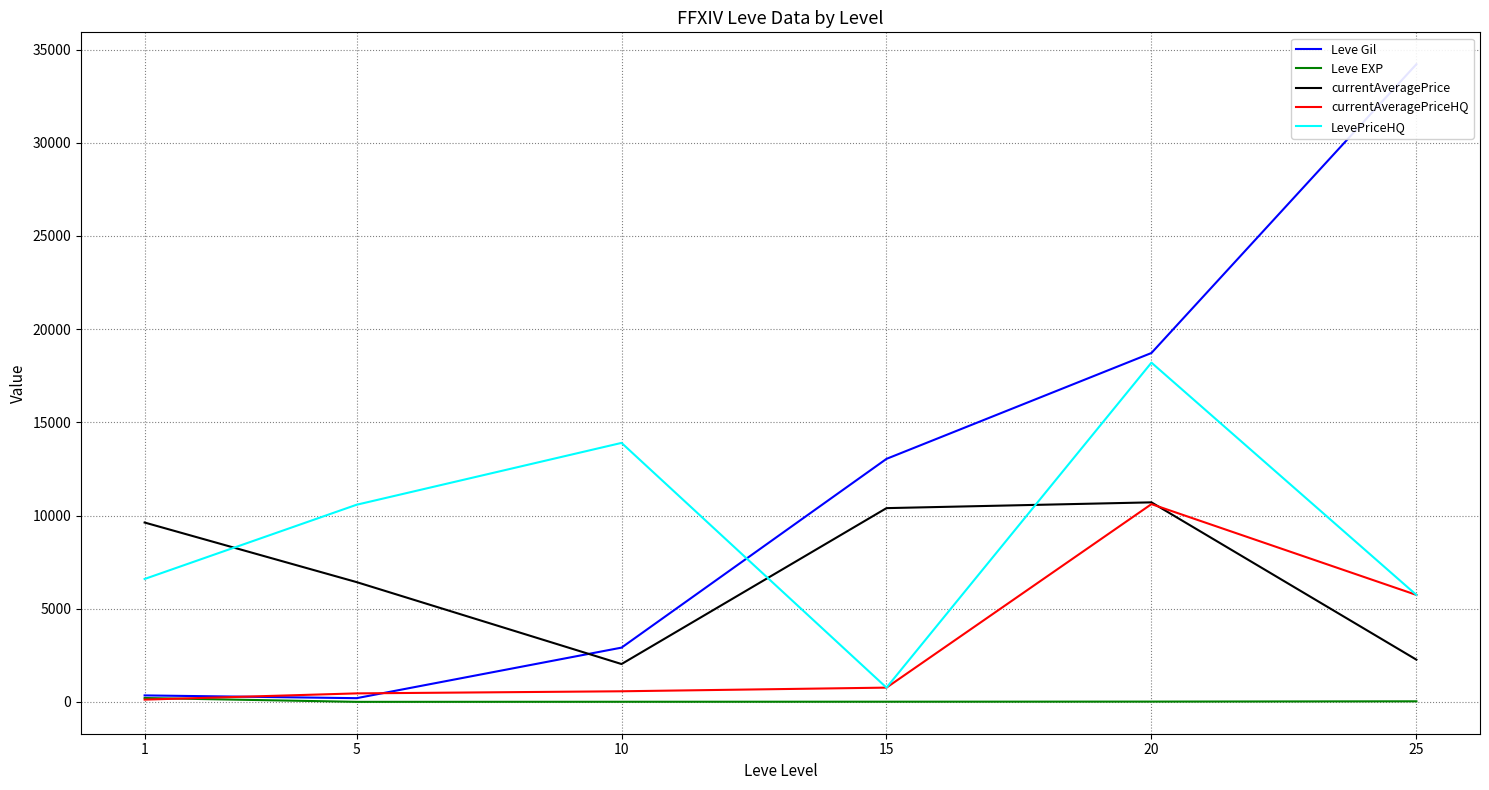

What is the value of the currentAveragePriceHQ point at the 3rd from the left?

571.5